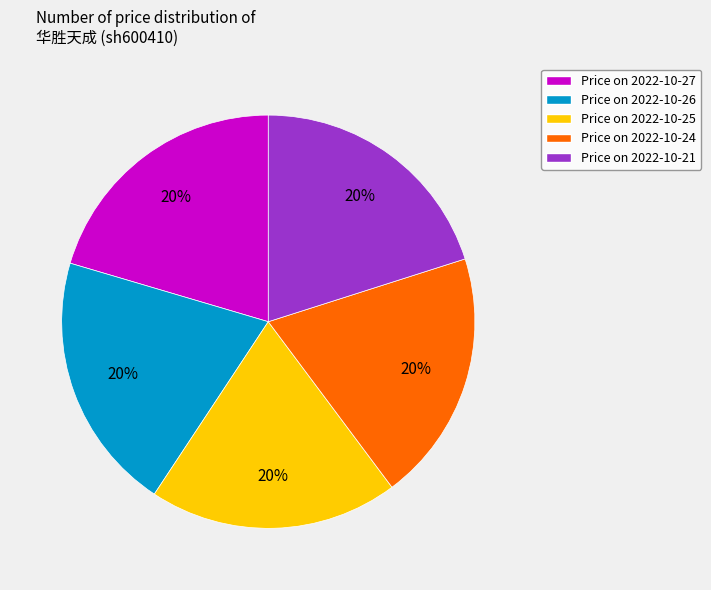

To the nearest percent, what portion does Price on 2022-10-25 represent?

20%